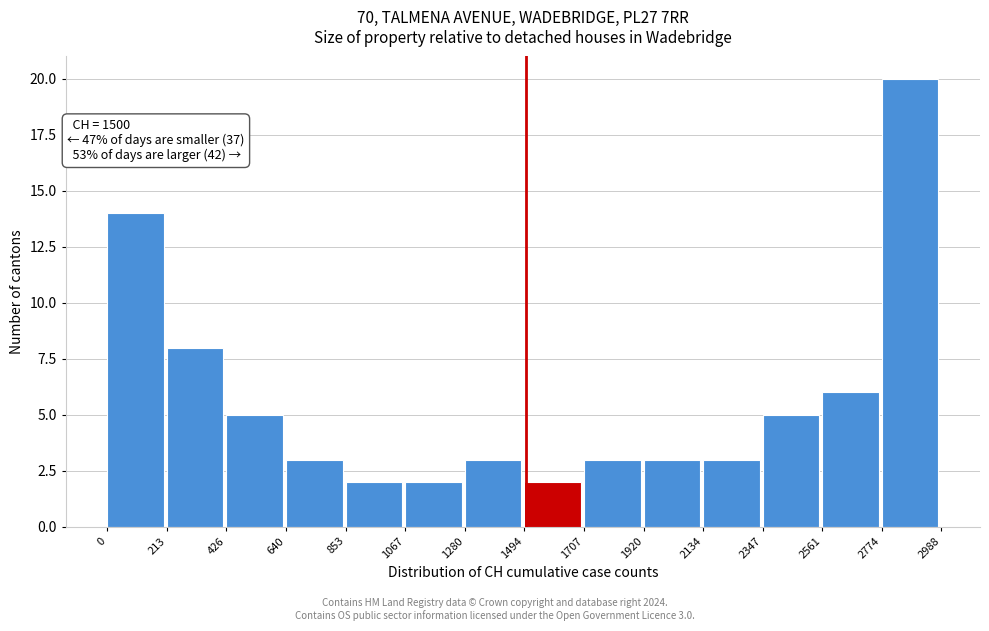

Over which range of the x-axis is the bar tallest?

2774 to 2988